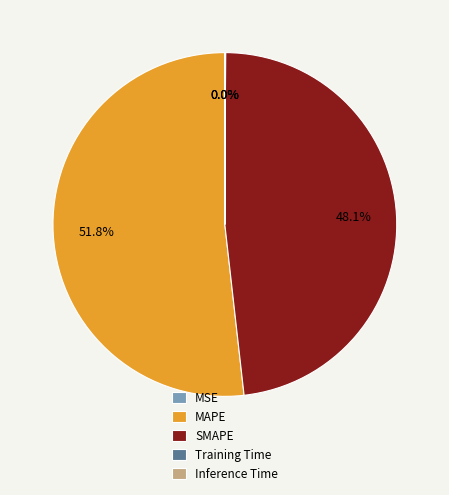

The MAPE slice represents 52% of the pie. True or false?

True